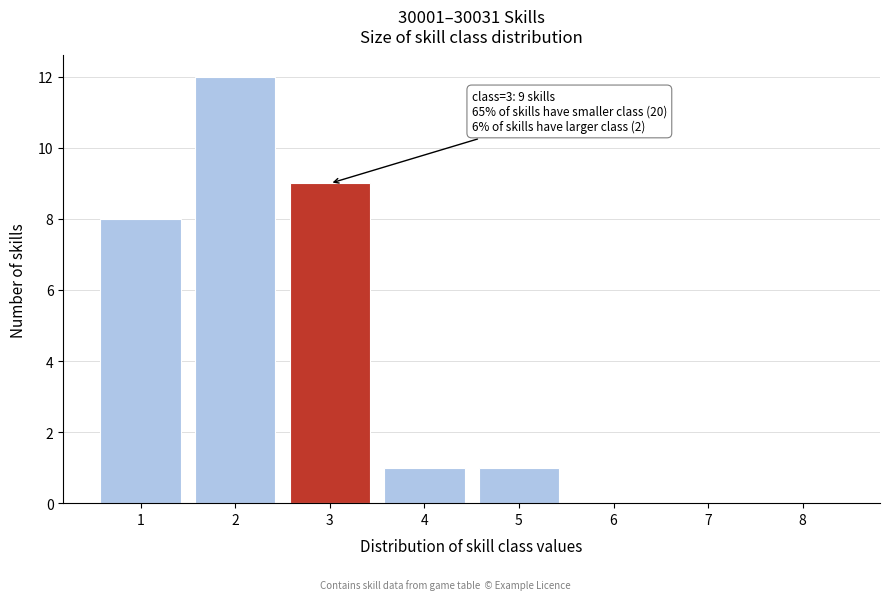

Reading right to left, extract all data points from this chart.

8=0	7=0	6=0	5=1	4=1	3=9	2=12	1=8